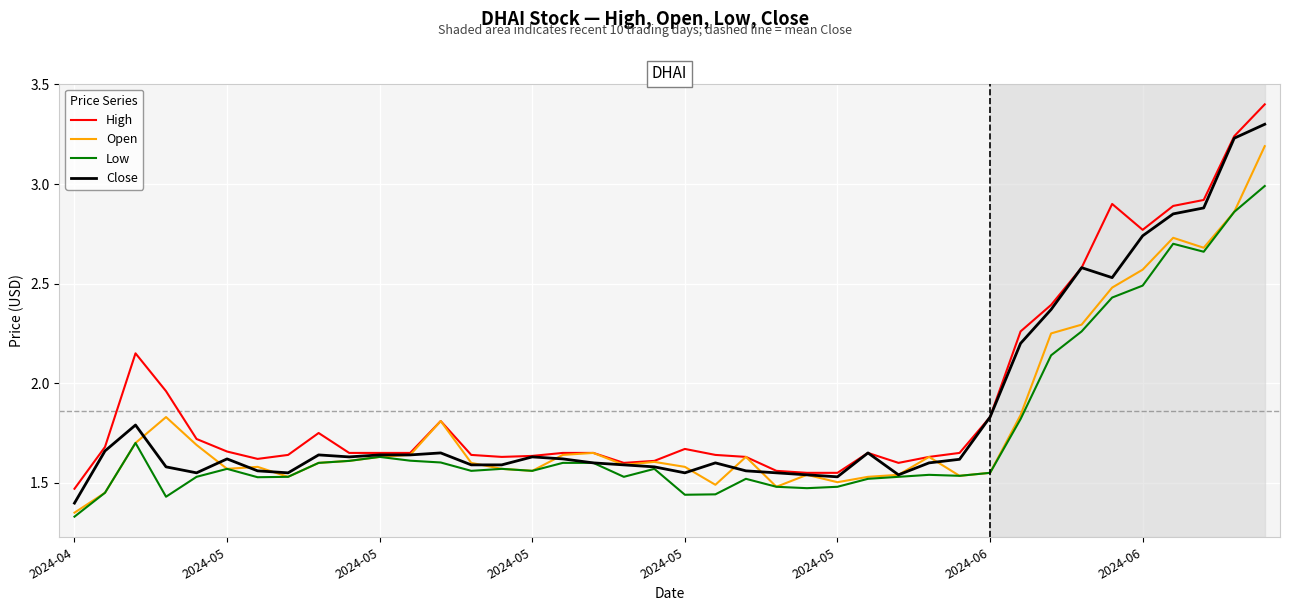

What is the maximum value for Low?

3.0